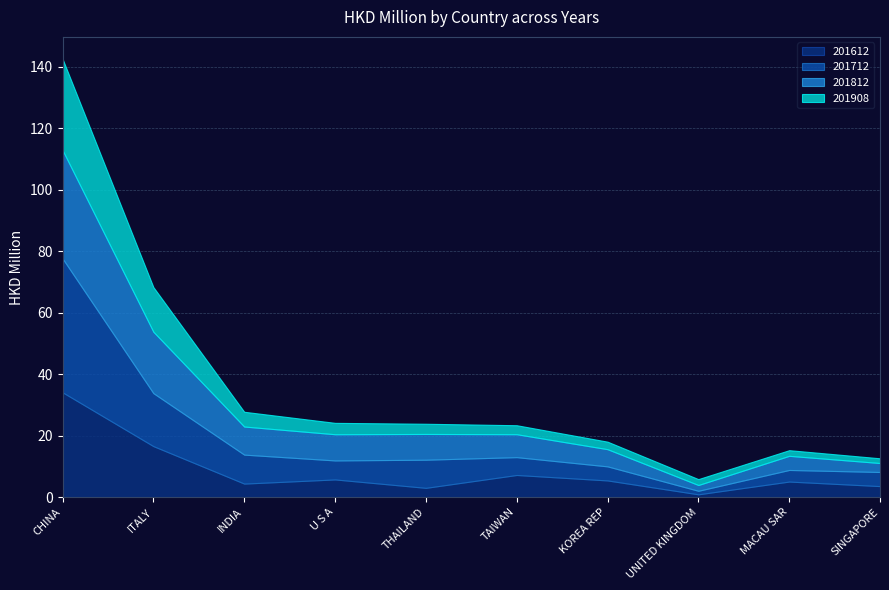

Is the value of 201908 at CHINA greater than the value of 201812 at UNITED KINGDOM?

Yes